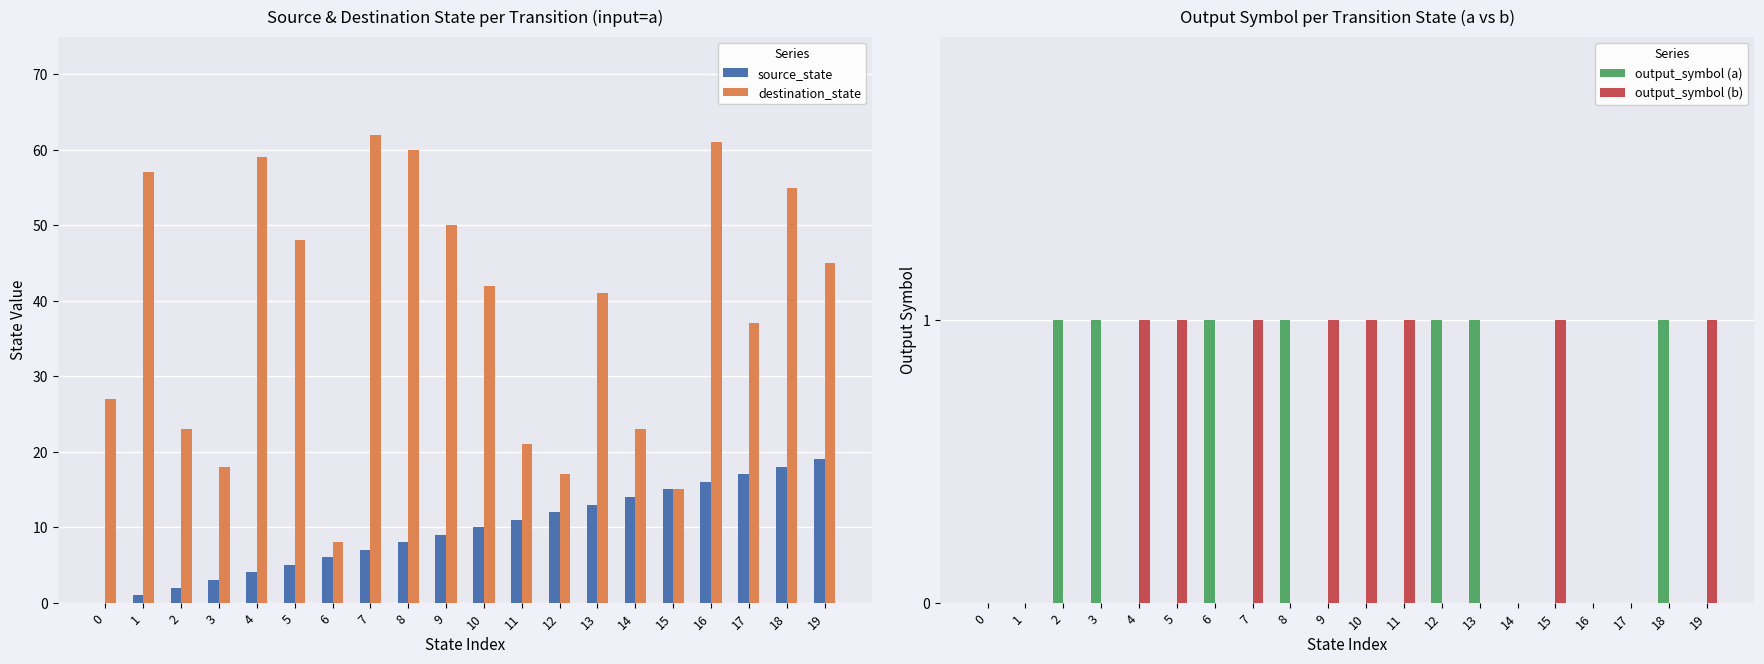

Is it true that output_symbol (a) equals 1 at 12?

False